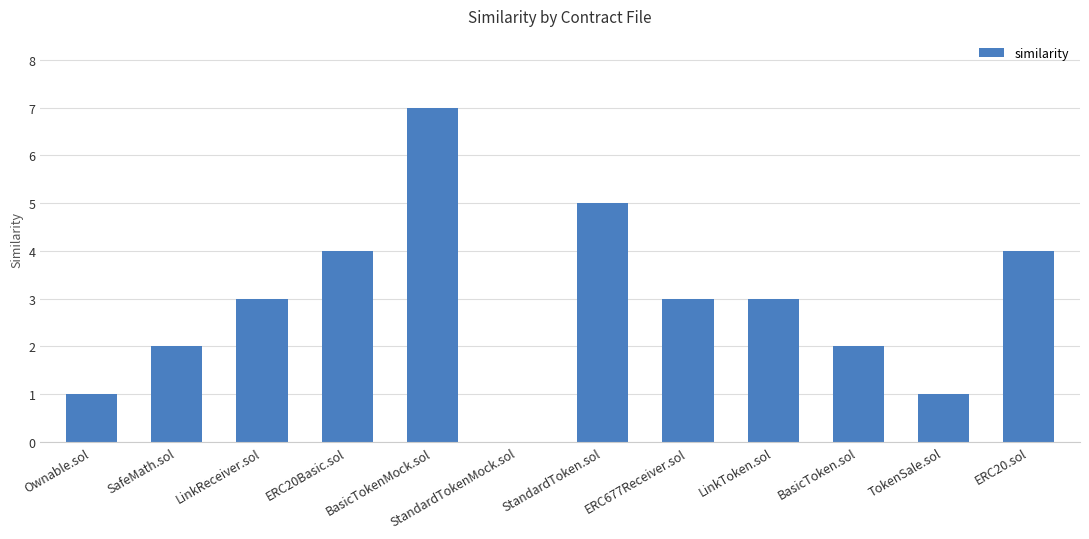

What is the greatest value displayed?

7